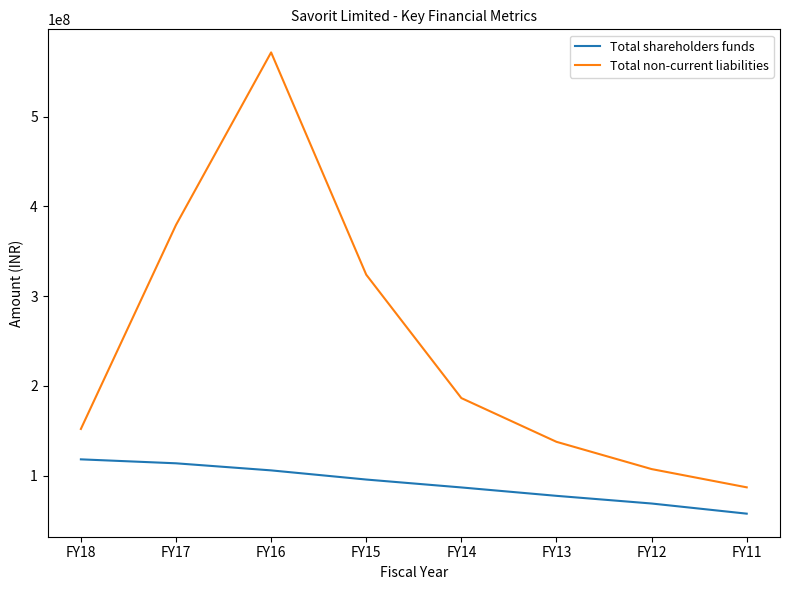

Reading left to right, transcribe all the data shown in this chart.

Total shareholders funds: FY18=118168245	FY17=113764512	FY16=105879616	FY15=95677178	FY14=86873107	FY13=77524354	FY12=68977248	FY11=57673632
Total non-current liabilities: FY18=152019626	FY17=379261670	FY16=571468113	FY15=323866285	FY14=186415601	FY13=137693653	FY12=107331514	FY11=86993448